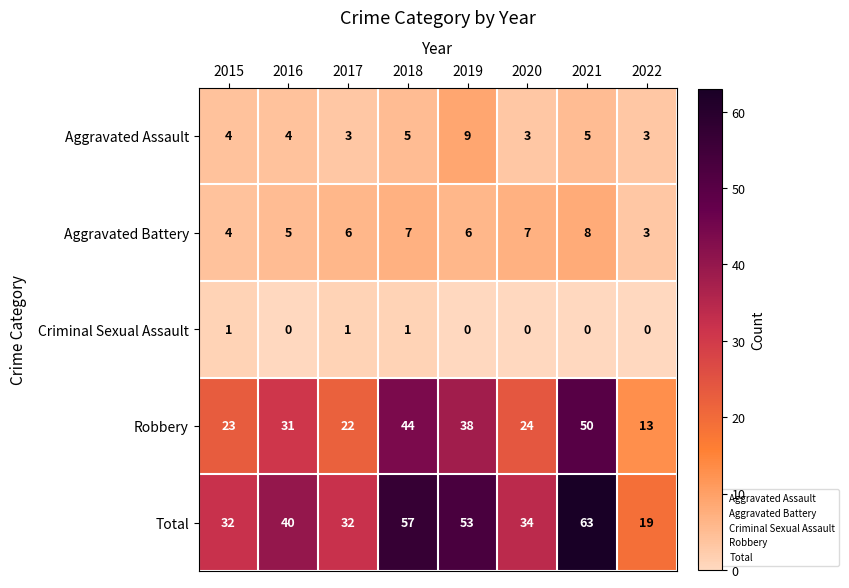

Rank the series at 2020 from lowest to highest value.

Criminal Sexual Assault, Aggravated Assault, Aggravated Battery, Robbery, Total